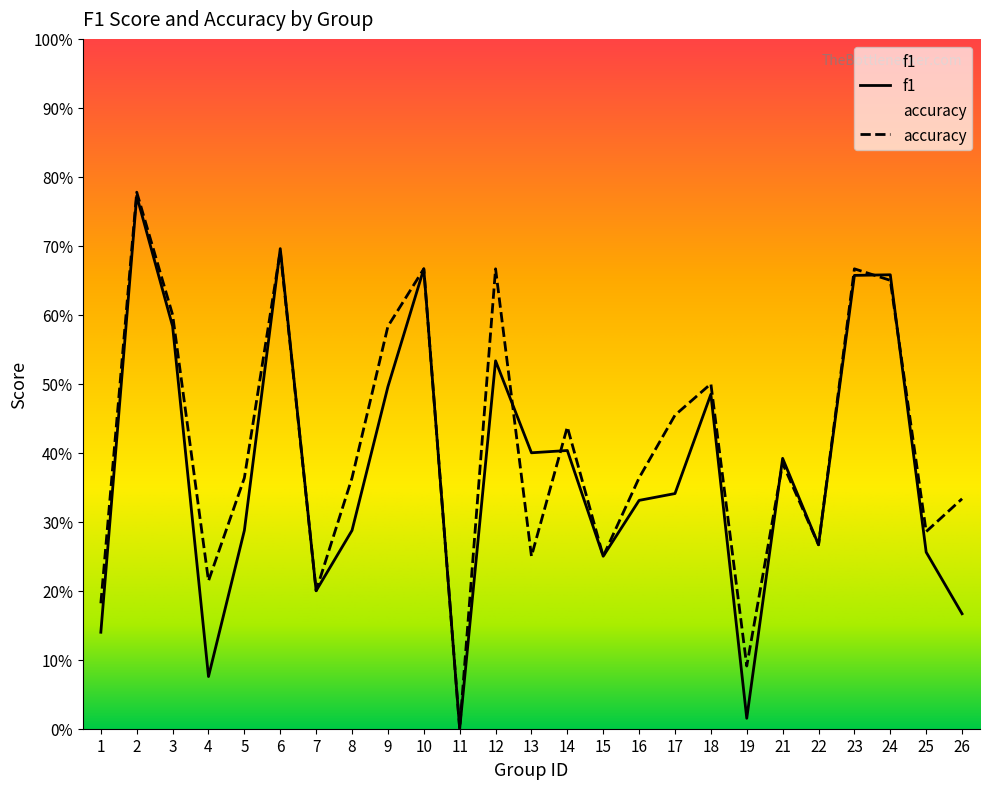

Where is f1 nearest to the value 0?

11